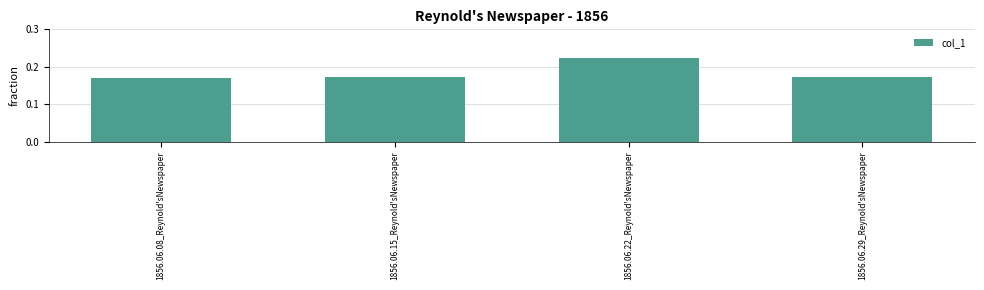

What is the change in value from 1856.06.08_Reynold'sNewspaper to 1856.06.22_Reynold'sNewspaper?

+0.1